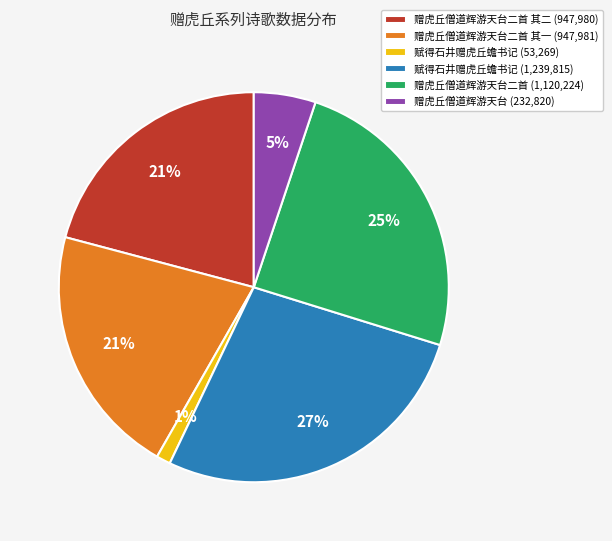

Is there a majority slice in this chart?

No